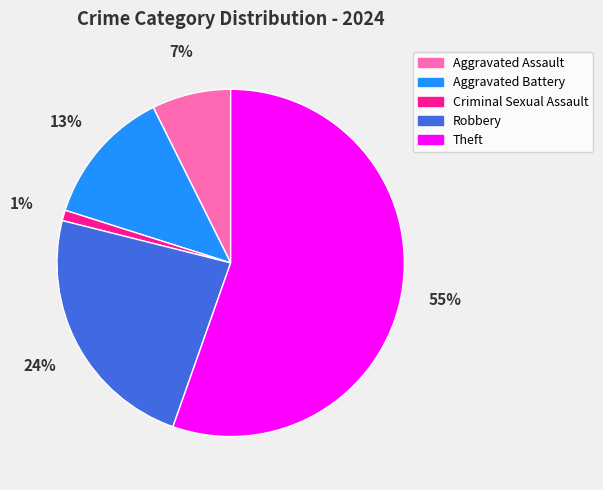

Which category accounts for the majority?

Theft